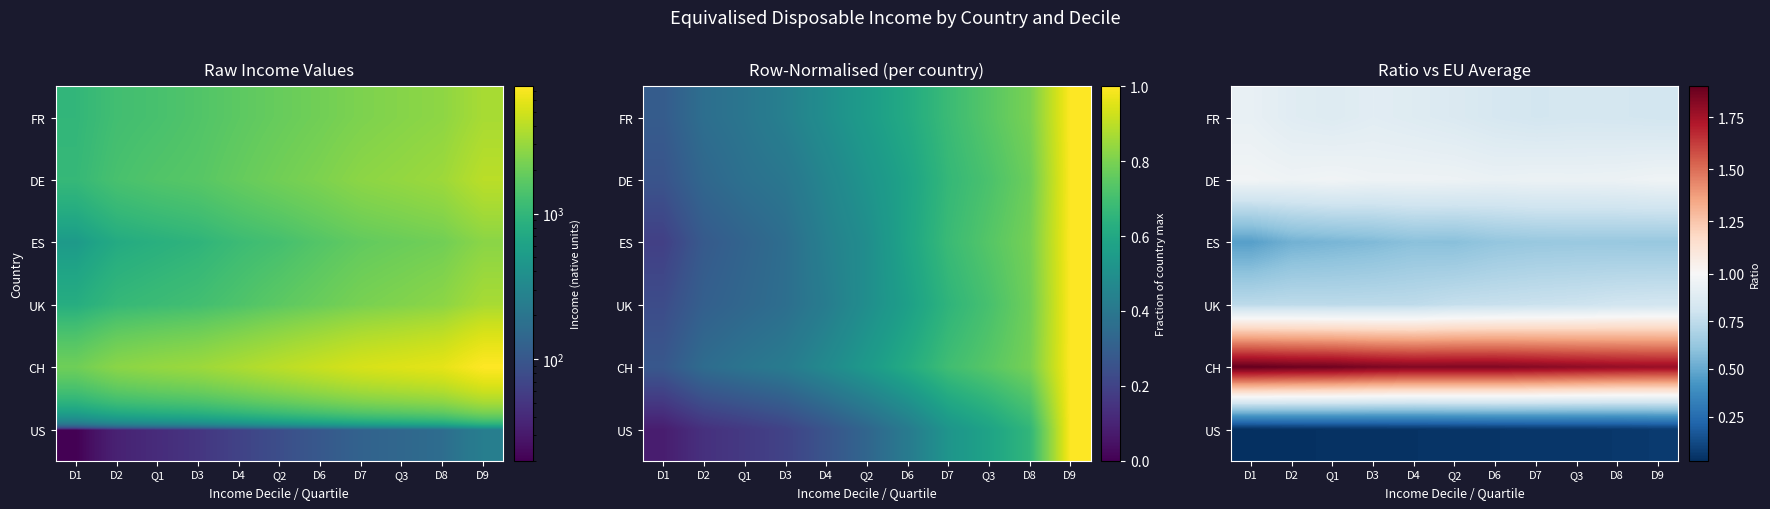

What is the difference between the highest and lowest values at D9?

1.7